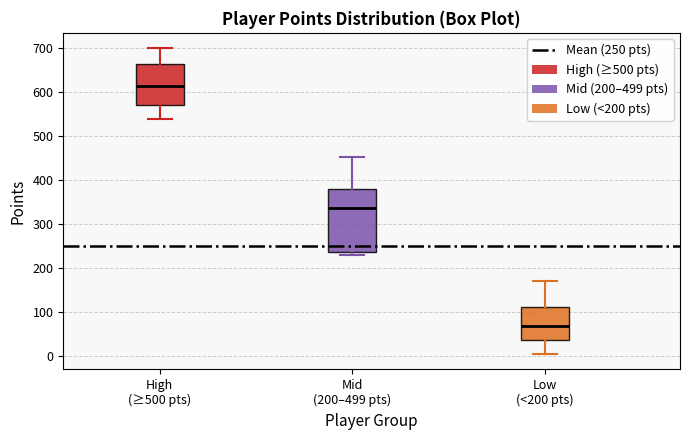

Where does the lower whisker of the box for High (≥500 pts) end on the y-axis? The values are not printed on the chart, so give them approximately, as read against the axis.

540